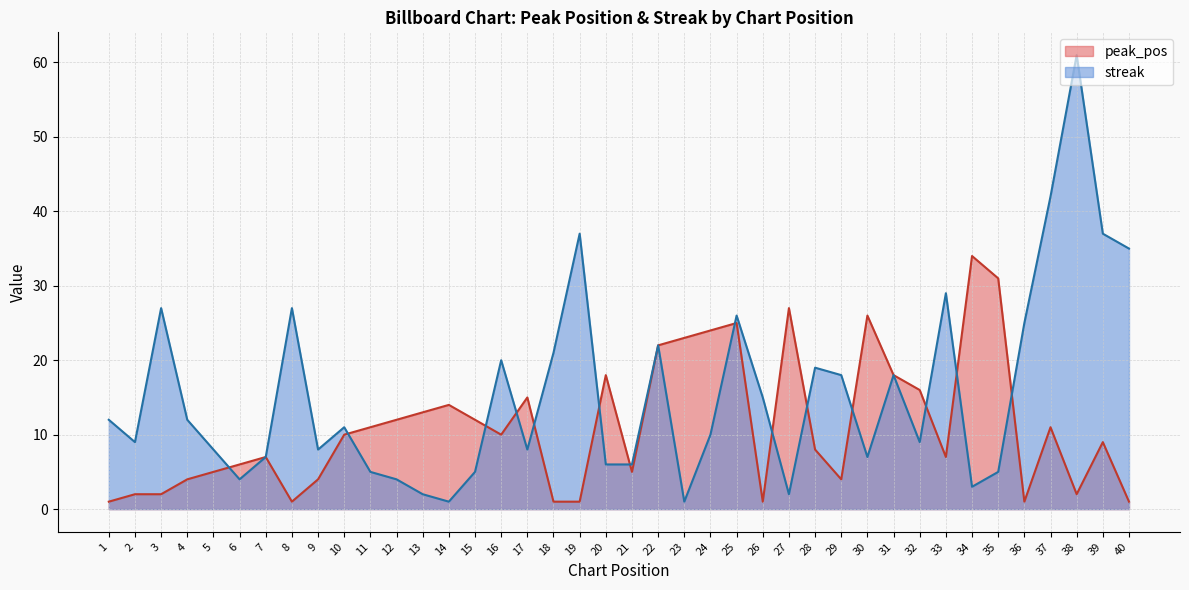

List the series in order of their overall mean, lowest first.

peak_pos, streak